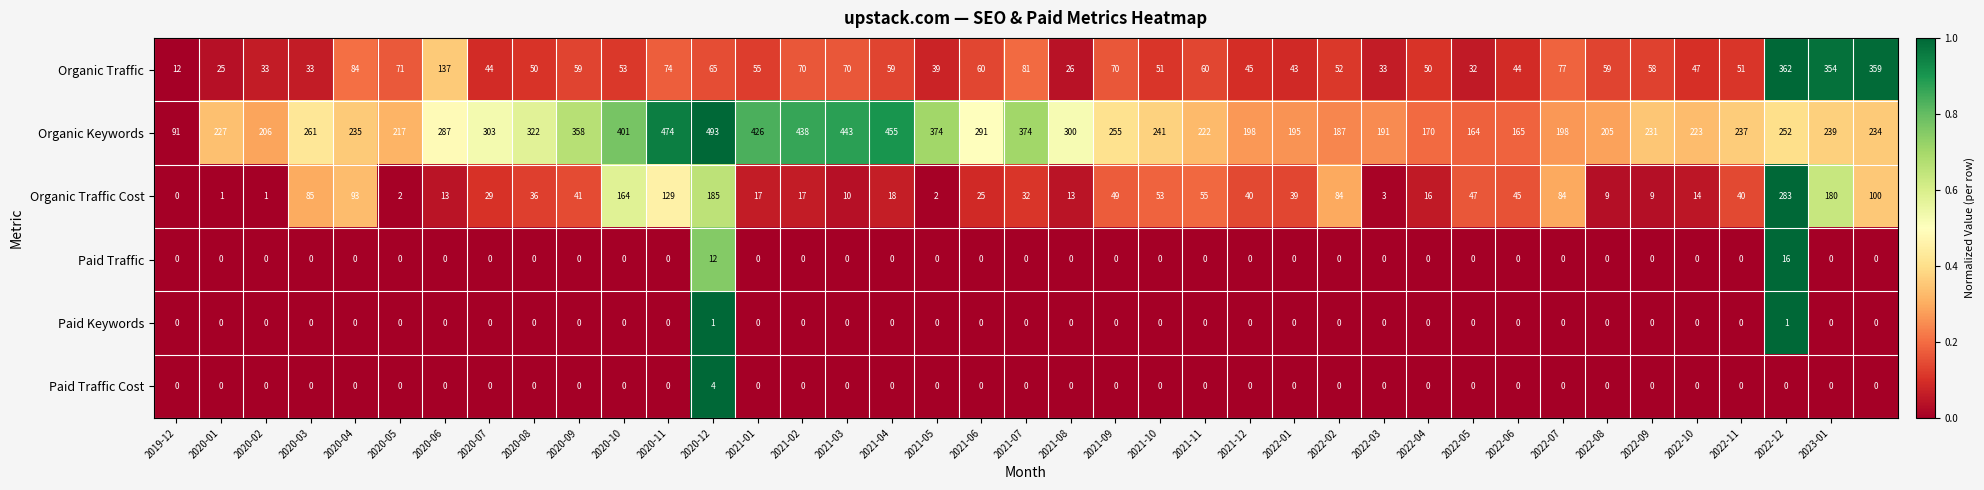

Which series has the largest range (max minus min)?

Organic Keywords